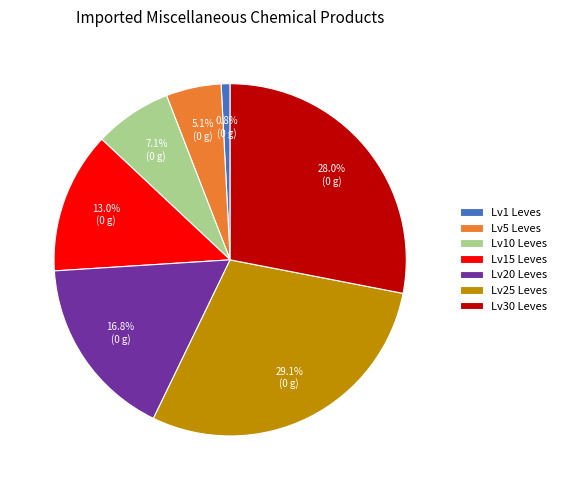

Between Lv1 Leves and Lv20 Leves, which is larger?

Lv20 Leves